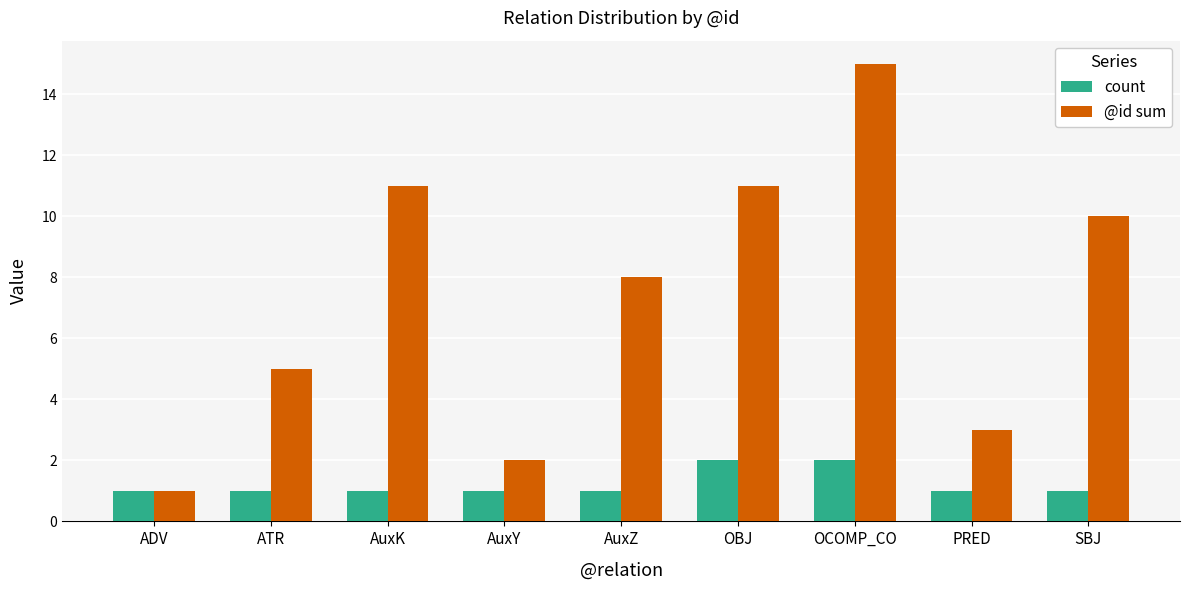

What are all the series names shown in the legend?

count, @id sum